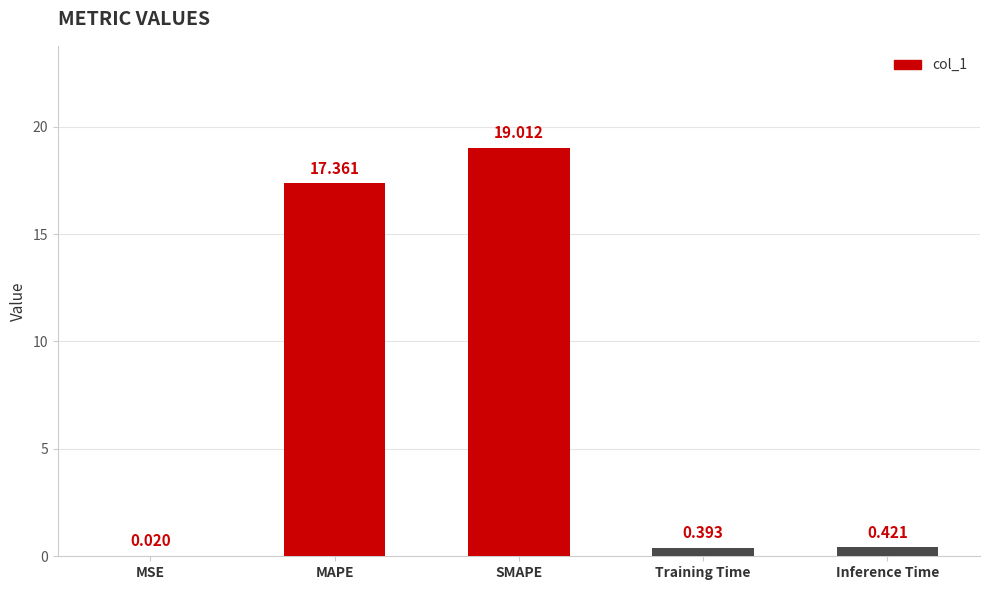

Where is the data nearest to the value 9?

MAPE